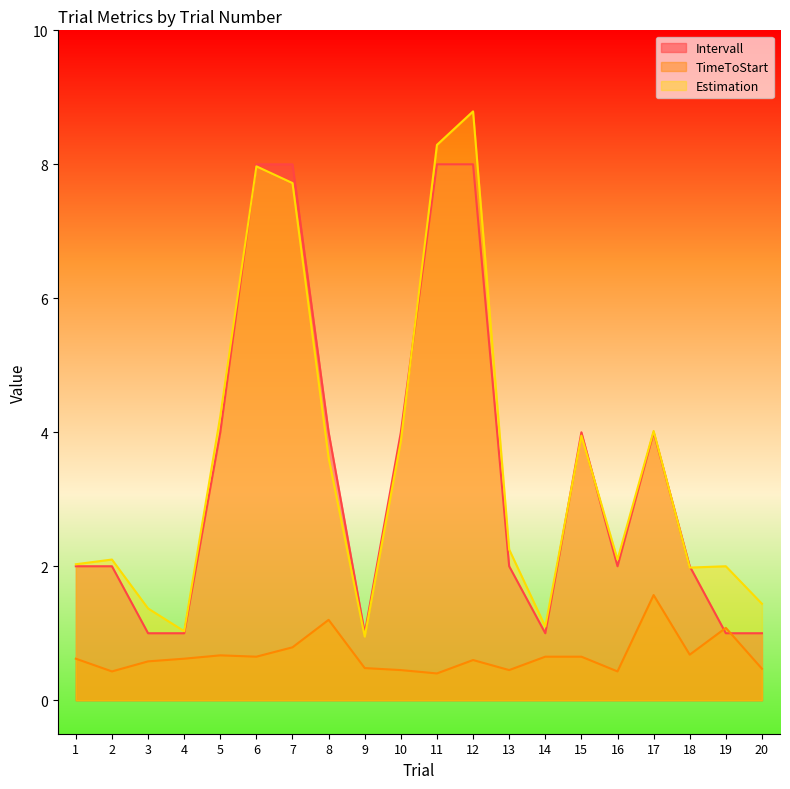

Which series ends up on top after the final intersection of TimeToStart and Intervall?

Intervall